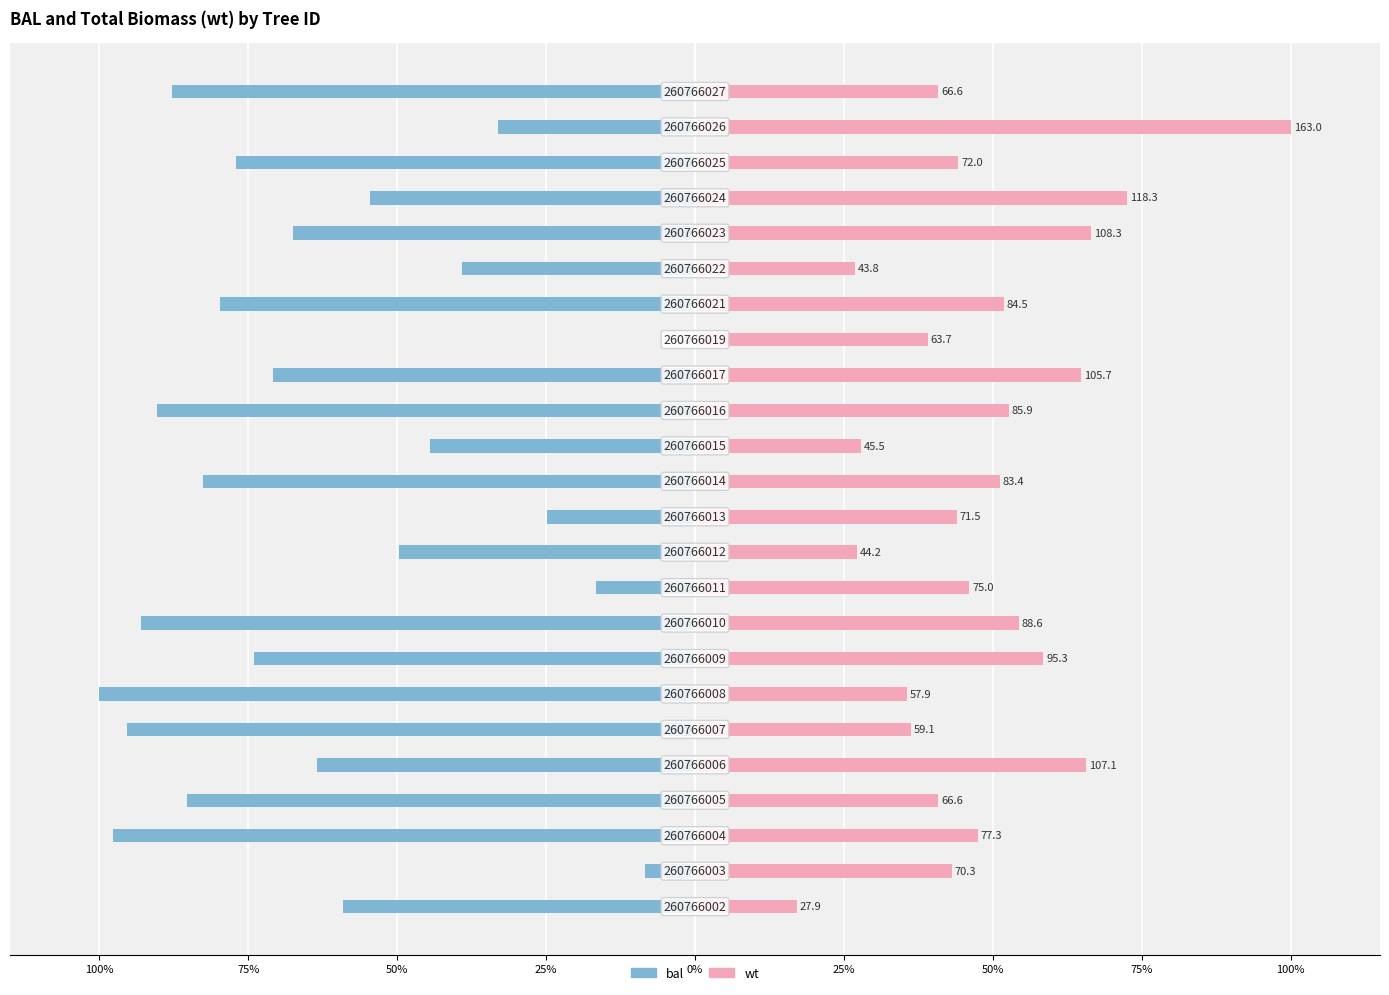

Are the bars horizontal?

Yes